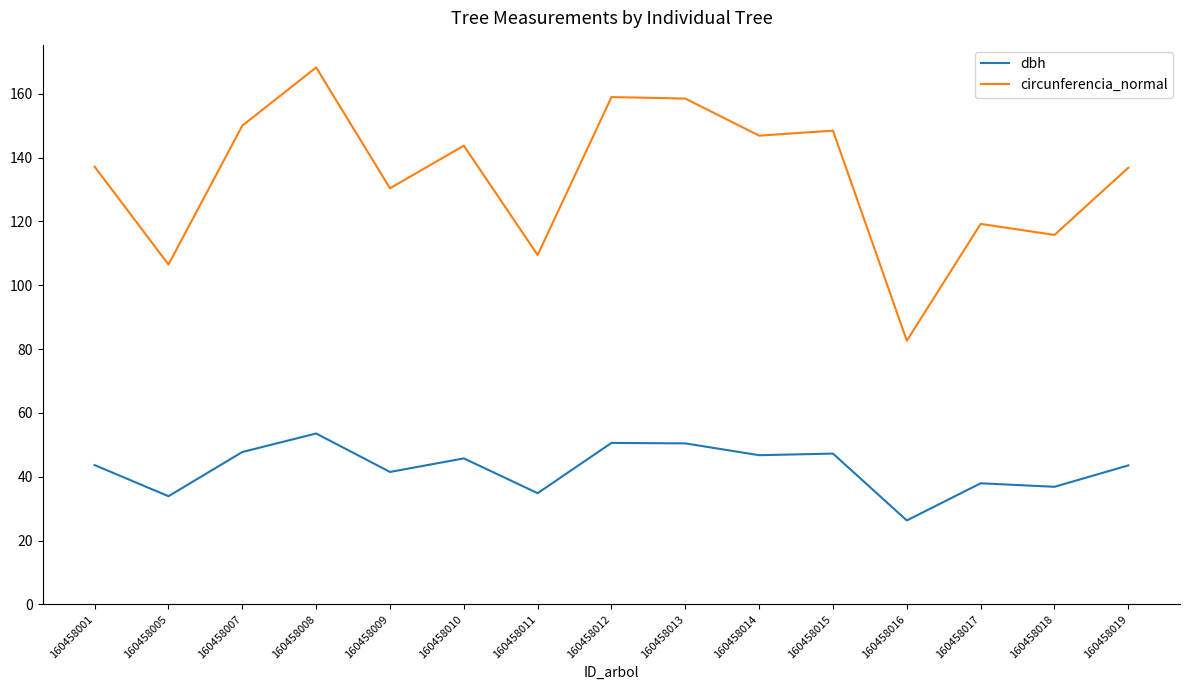

What is the difference between the maximum and minimum values in the circunferencia_normal series?

85.6